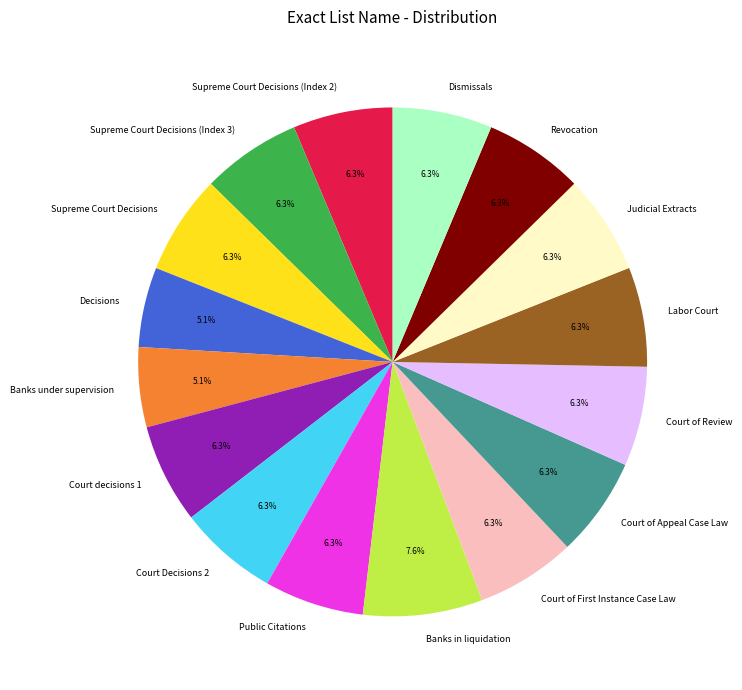

Does any single category account for the majority?

No